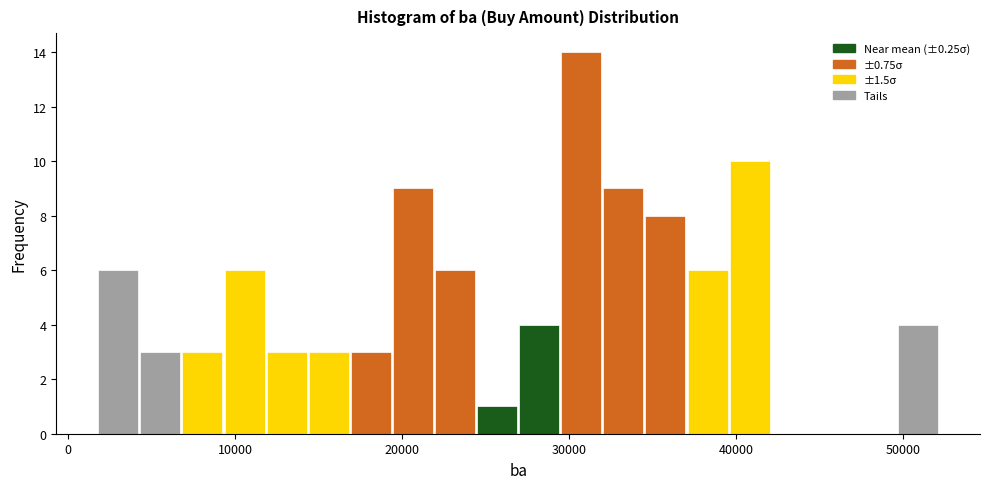

Around what value on the x-axis is the tallest bar? Give the approximate position of its centre, as read against the axis.

31000